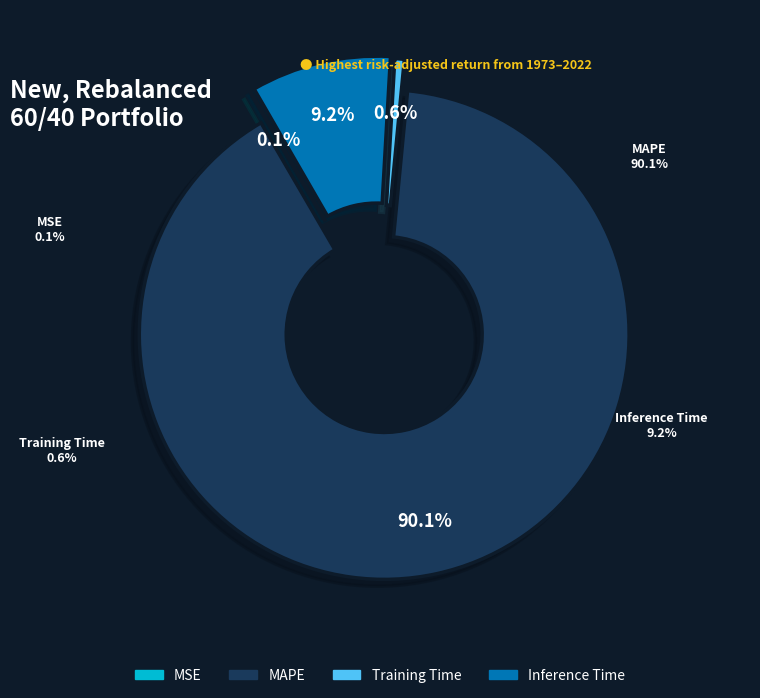

To the nearest percent, what portion does Training Time represent?

1%